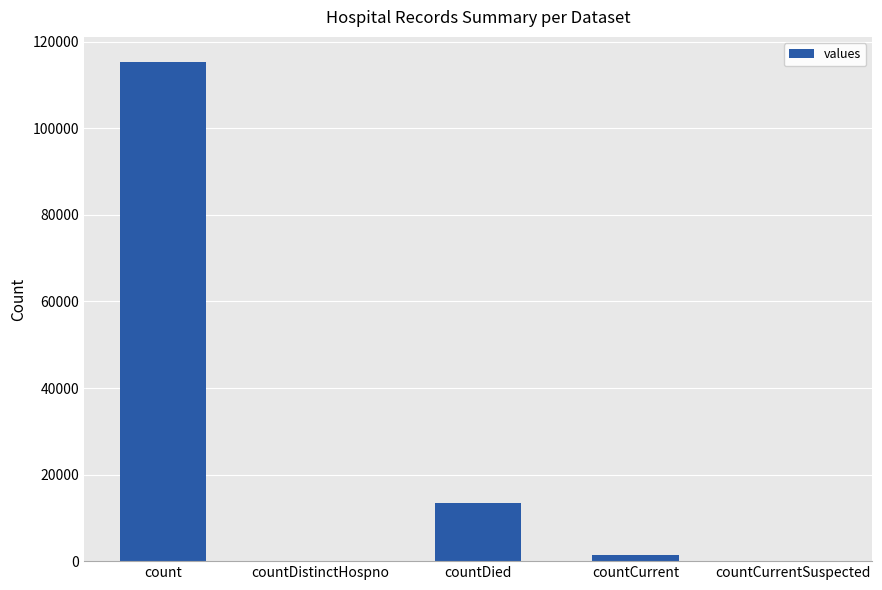

Where is the data nearest to the value 57689?

countDied